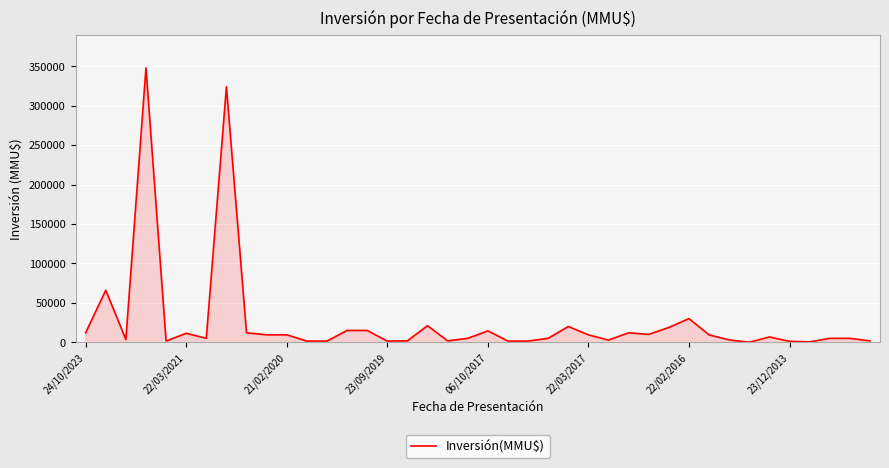

True or false: the data has more than 0 interior local peaks.

True